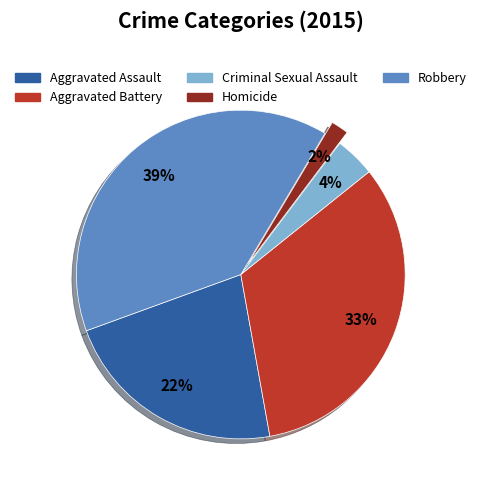

Which has a higher value, Aggravated Assault or Criminal Sexual Assault?

Aggravated Assault